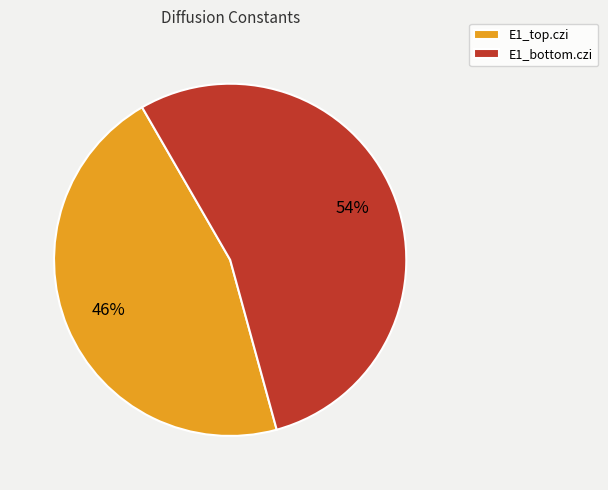

Is the sum of E1_bottom.czi and E1_top.czi greater than half?

Yes